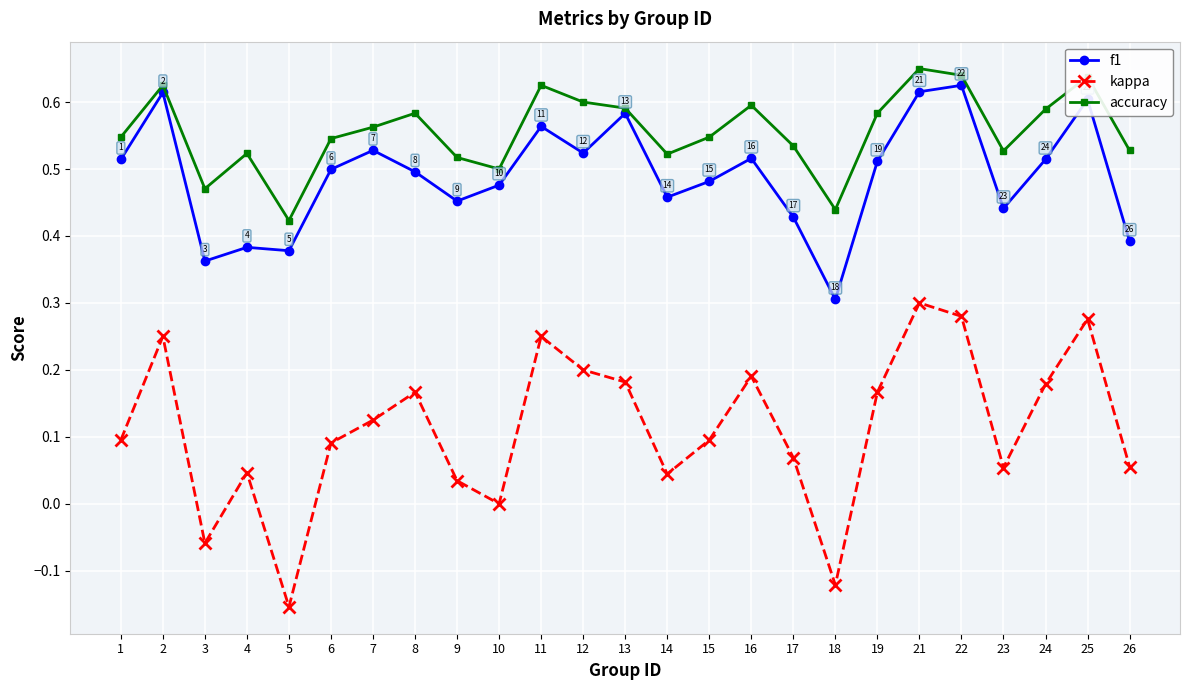

At which category does the chart reach its minimum across all series?

5